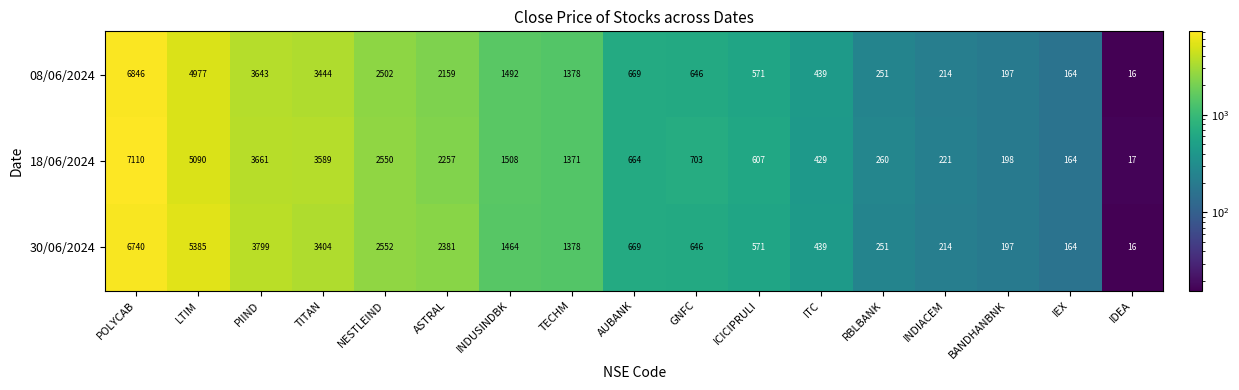

Which series has the largest total across all categories?

18/06/2024